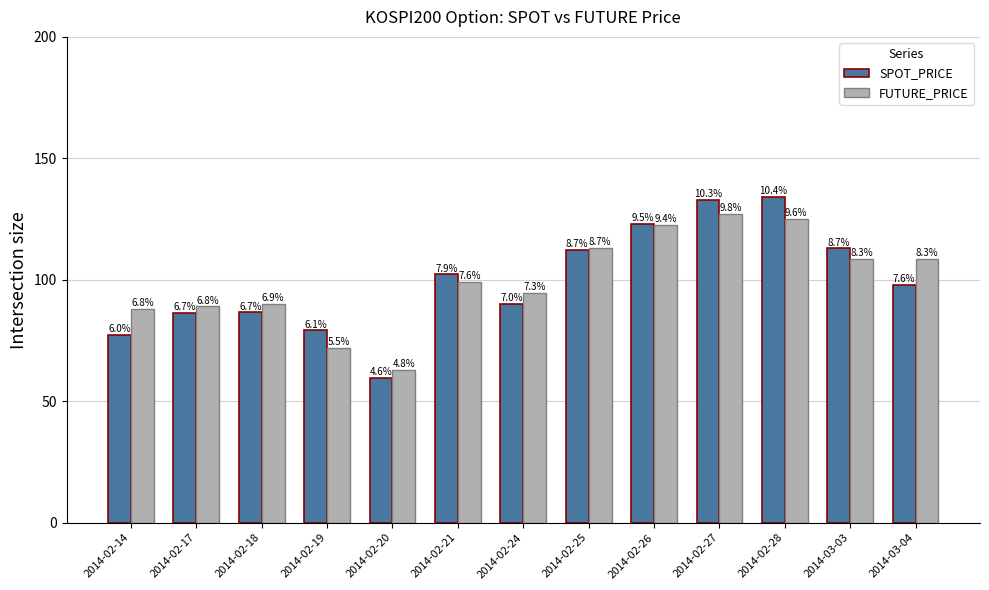

What are all the series names shown in the legend?

SPOT_PRICE, FUTURE_PRICE